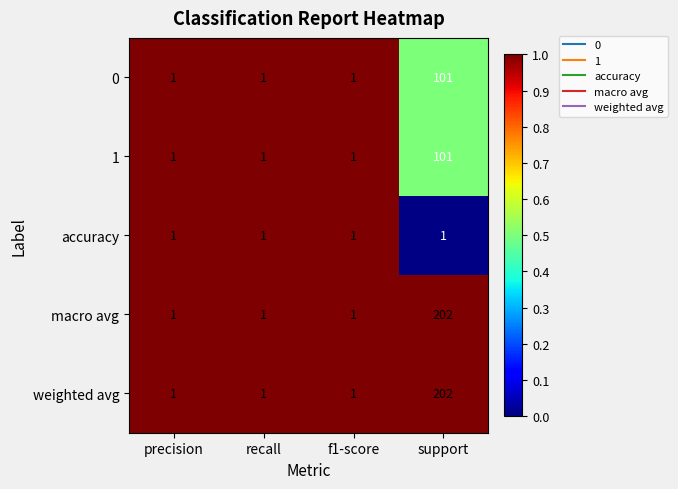

True or false: accuracy has a value of 2 at precision.

False